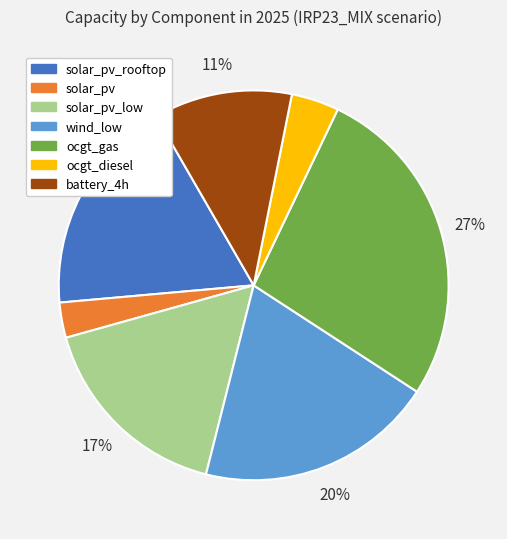

Rank the categories by value from lowest to highest.

solar_pv, ocgt_diesel, battery_4h, solar_pv_low, solar_pv_rooftop, wind_low, ocgt_gas